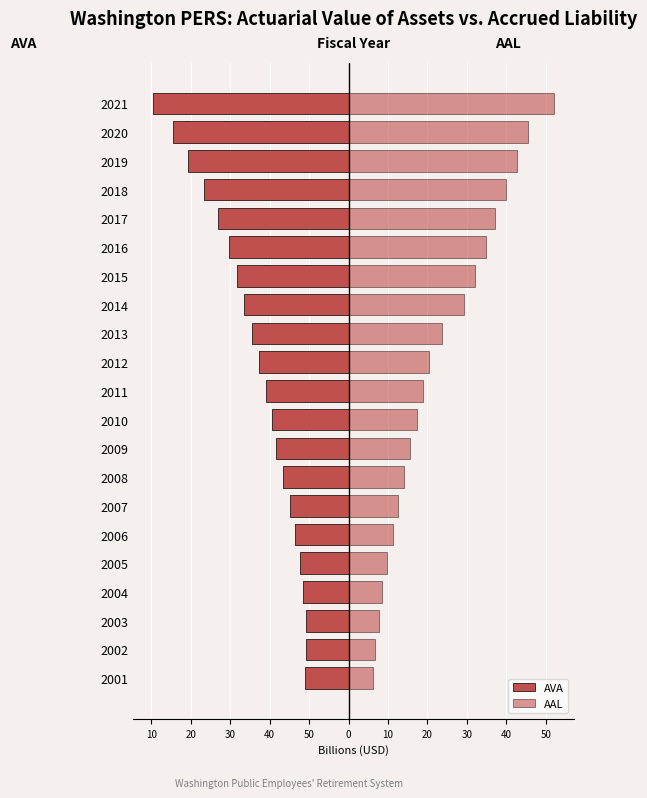

At 2017, list the series in order from largest to smallest.

AAL, AVA